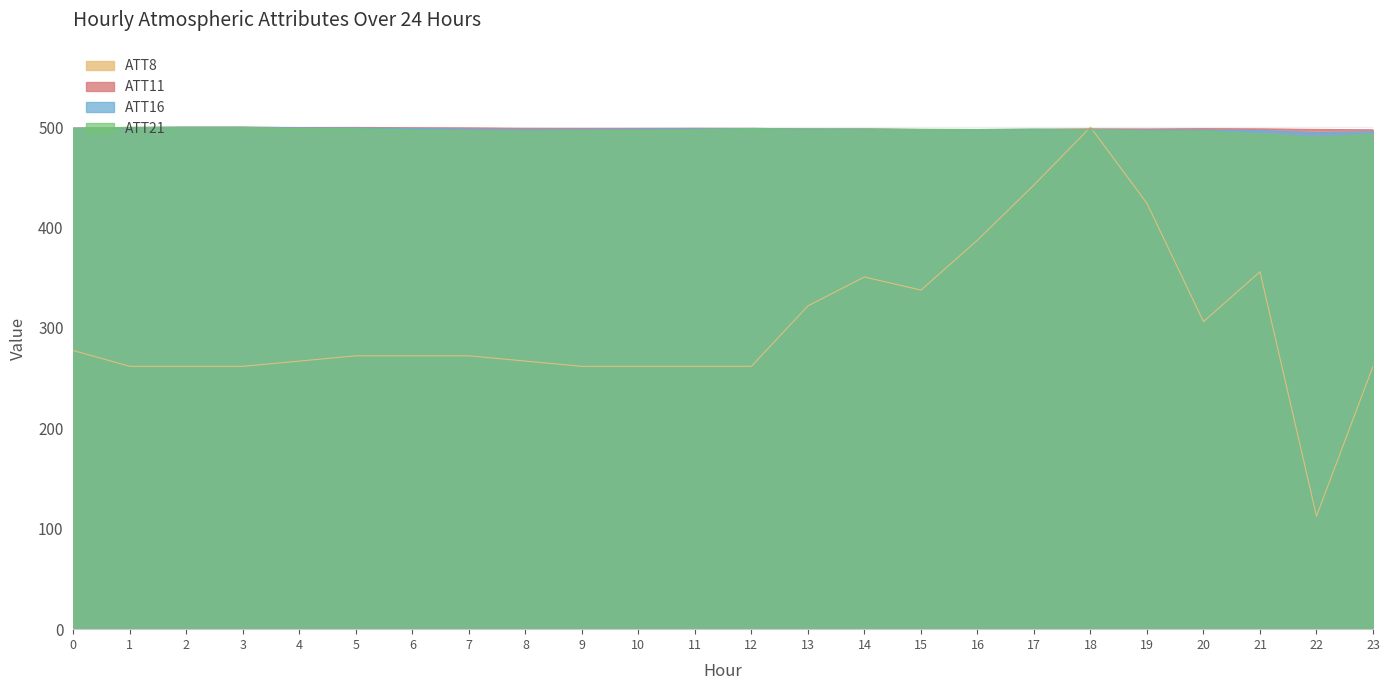

Is the value of ATT8 at 19 greater than the value of ATT21 at 3?

No